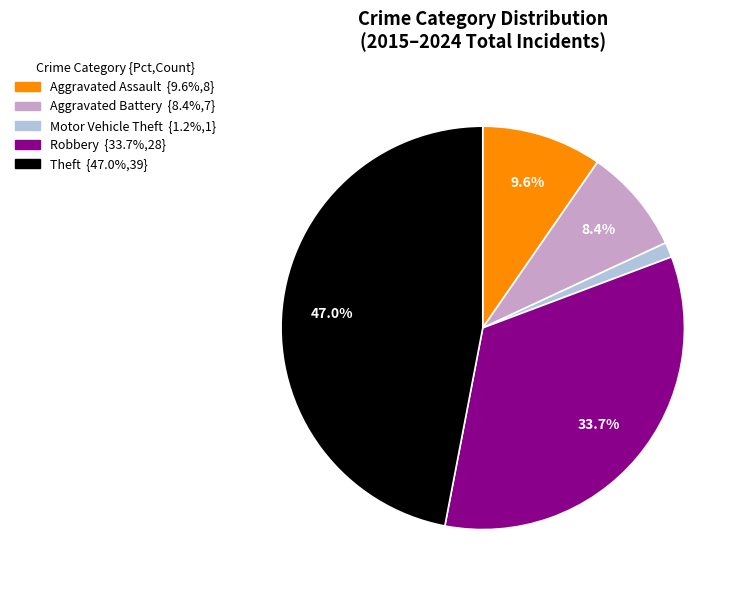

Is there any slice that represents more than half of the pie?

No